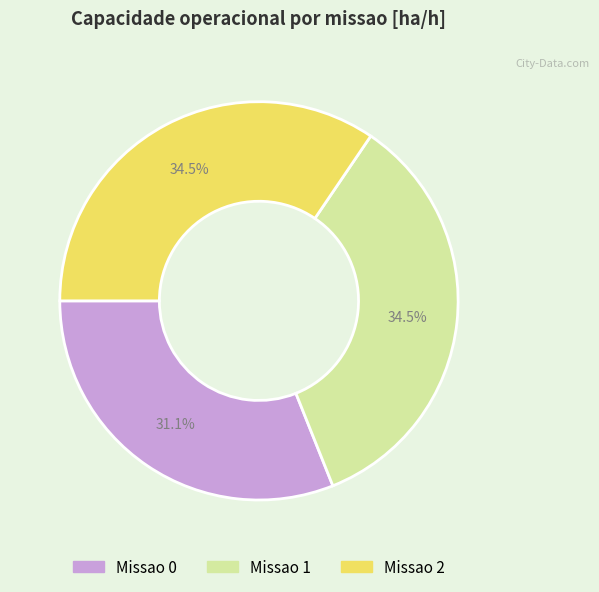

To the nearest percent, what percentage of the pie is Missao 0?

31%